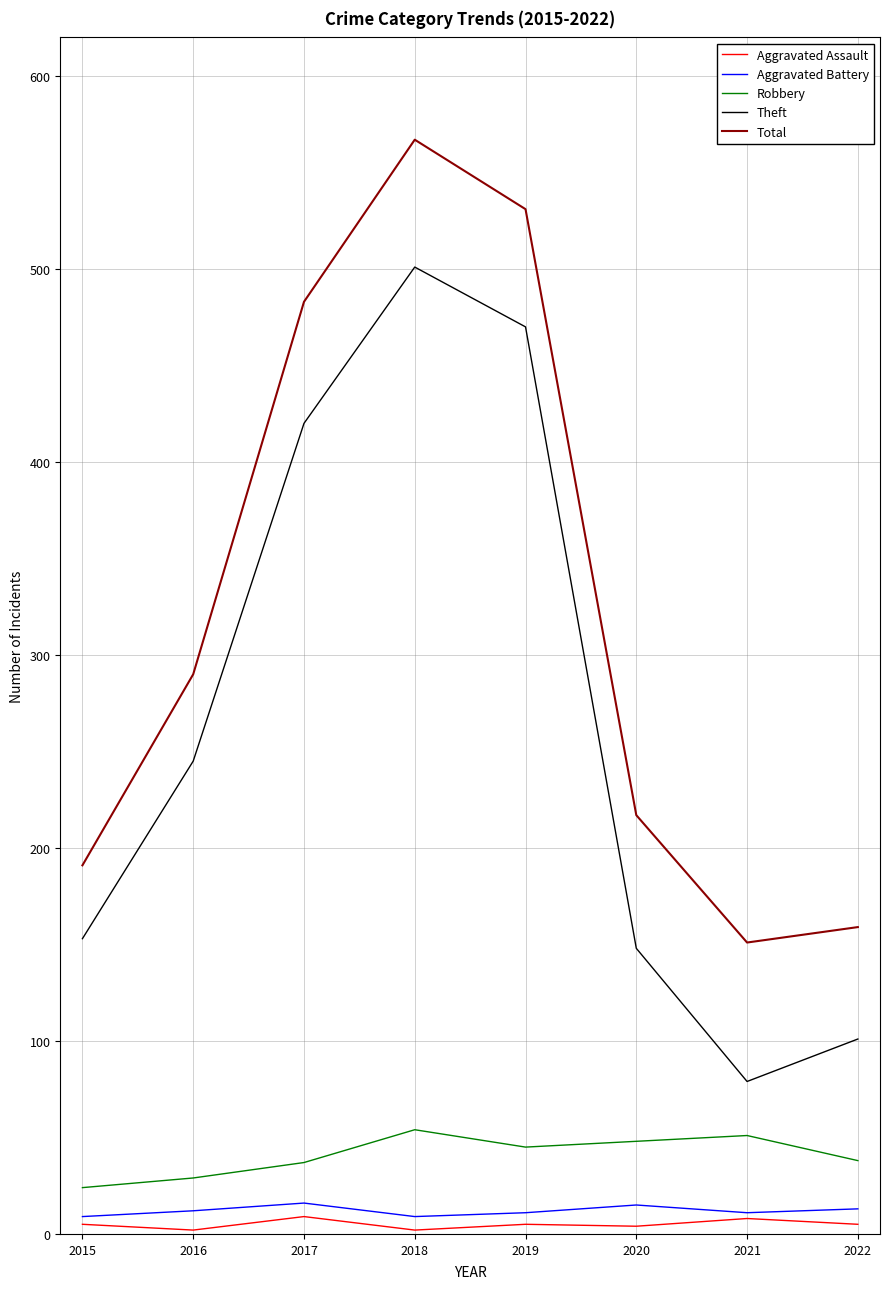

True or false: Aggravated Battery and Theft cross at least once.

False